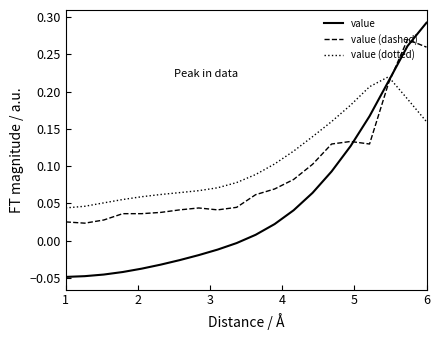

Rank the series by their average value, from highest to lowest.

value (dotted), value (dashed), value